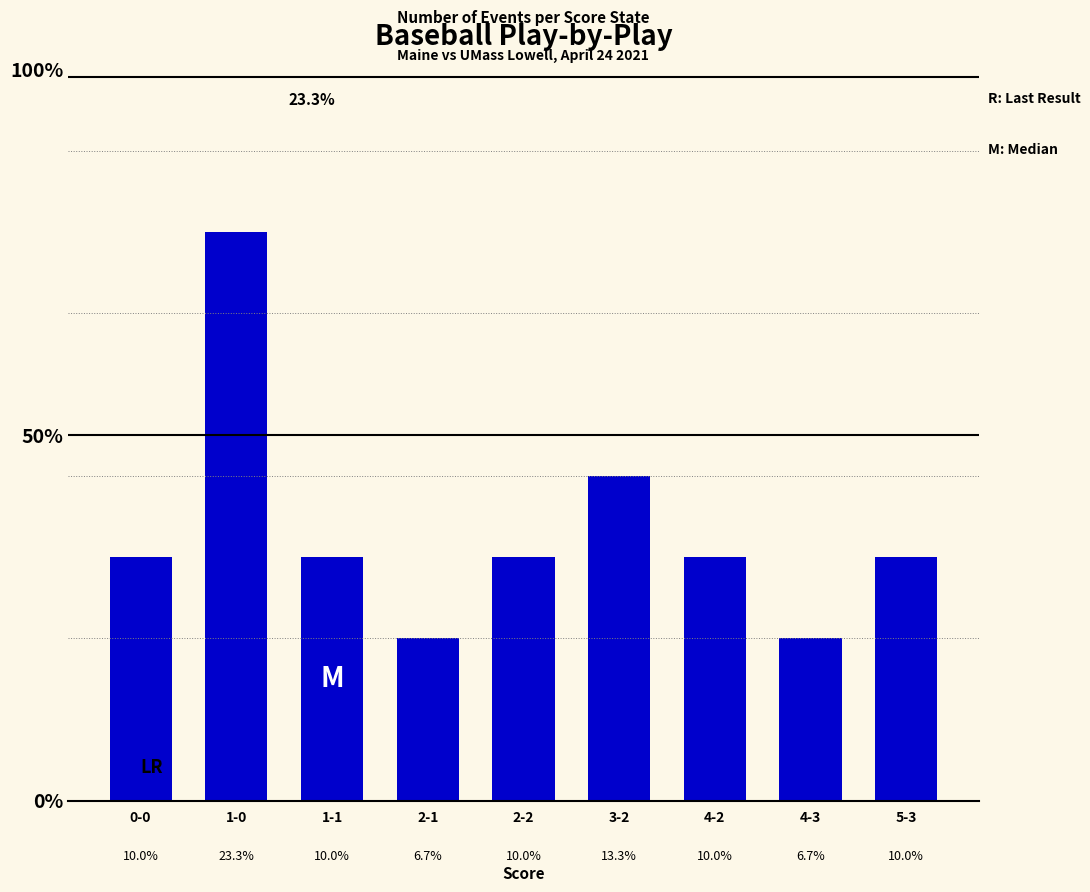

What is the value of the 5th bar from the left?

3